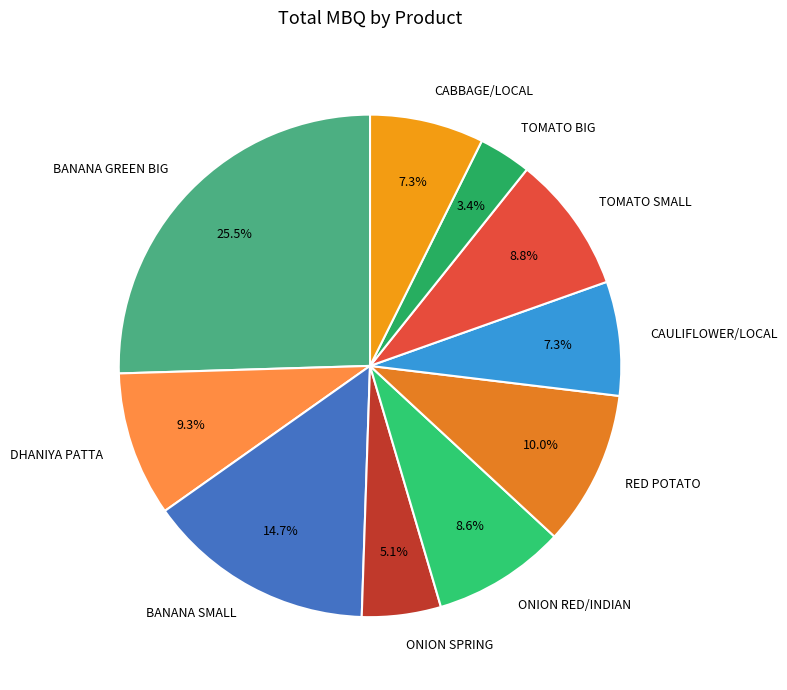

Does DHANIYA PATTA represent more than half of the total?

No